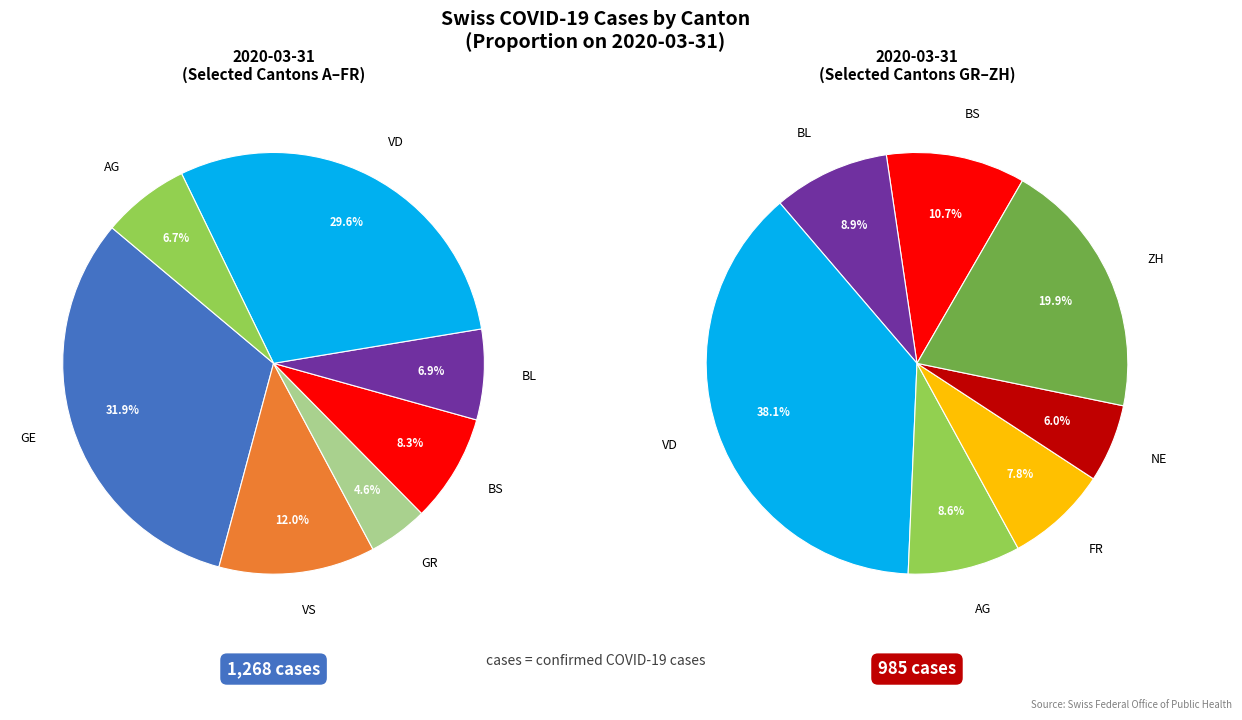

Is there a majority slice in this chart?

No